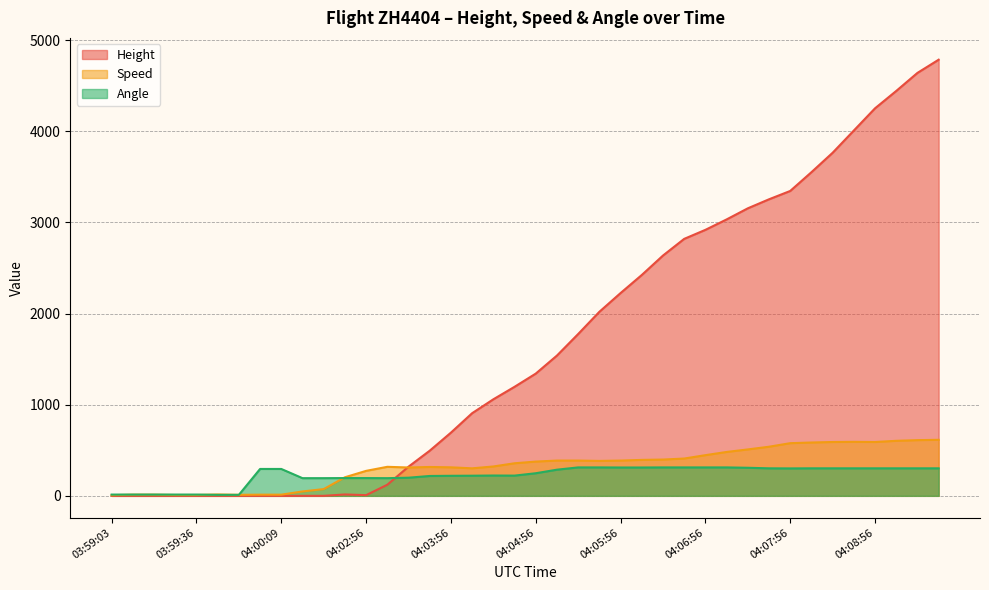

Reading left to right, extract all data points from this chart.

Height: 0.0	0.0	0.0	0.0	0.0	0.0	0.0	0.0	0.0	0.0	0.0	15.2	7.6	121.9	320.0	495.3	693.4	906.8	1059.2	1196.3	1341.1	1539.2	1775.5	2019.3	2225.0	2423.2	2636.5	2819.4	2918.5	3032.8	3154.7	3253.7	3345.2	3550.9	3764.3	4008.1	4252.0	4442.5	4640.6	4785.4
Speed: 7.4	13.0	13.0	9.3	9.3	14.8	11.1	13.0	13.0	48.2	74.1	203.7	274.1	318.5	311.1	316.7	313.0	301.9	322.2	357.4	376.0	387.1	387.1	383.4	387.1	394.5	398.2	409.3	446.3	481.5	509.3	538.9	577.8	585.2	590.8	592.6	590.8	603.8	611.2	614.9
Angle: 14.0	14.0	14.0	14.0	14.0	11.0	11.0	295.0	295.0	194.0	194.0	195.0	195.0	194.0	199.0	218.0	220.0	221.0	223.0	222.0	248.0	287.0	312.0	312.0	311.0	311.0	312.0	312.0	312.0	312.0	308.0	302.0	301.0	302.0	302.0	302.0	302.0	302.0	302.0	302.0